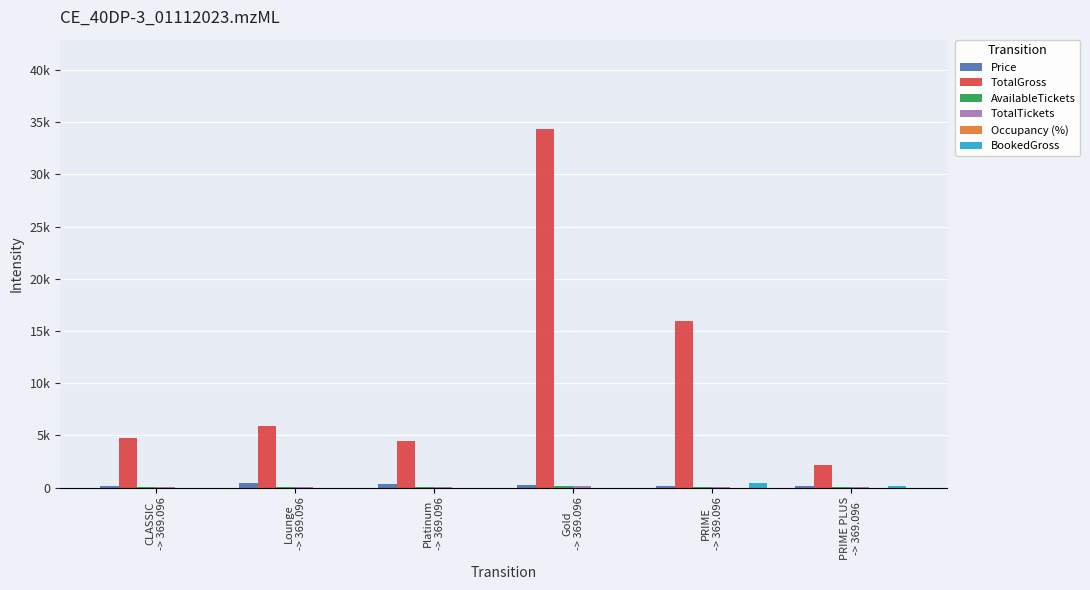

Are the bars grouped side by side (vs. stacked)?

Yes